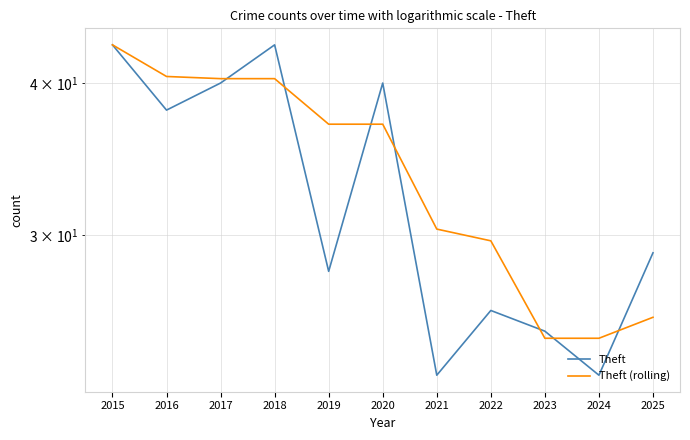

What is the lowest value of the Theft series?

23.0